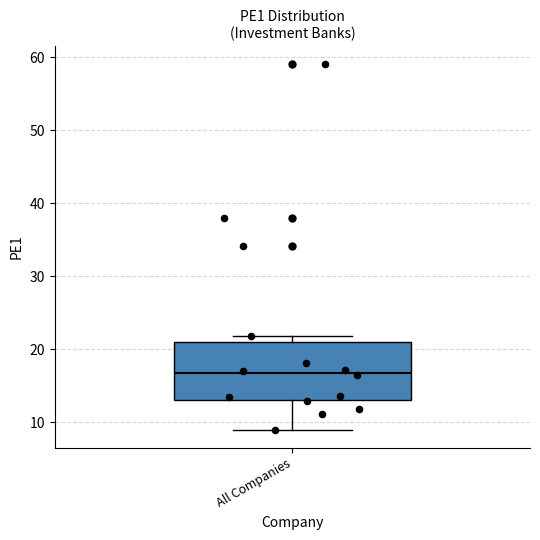

Where does the median line of the box for All Companies sit on the y-axis? The values are not printed on the chart, so give them approximately, as read against the axis.

17